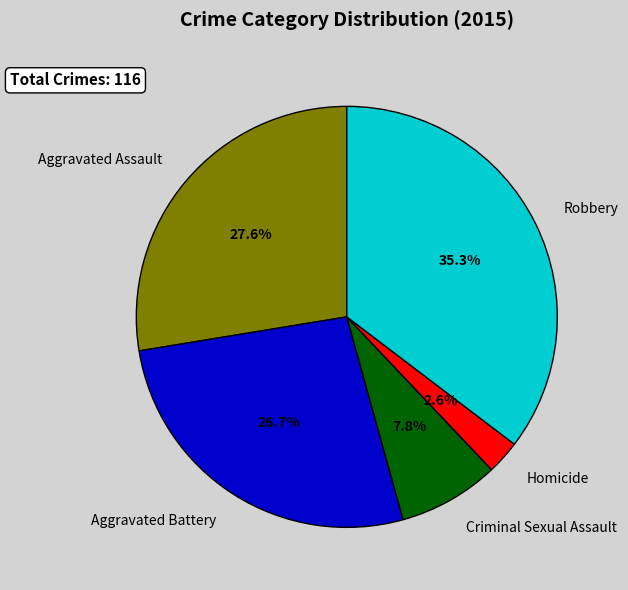

Approximately how many times larger is the value at Aggravated Battery compared to Criminal Sexual Assault?

3.4